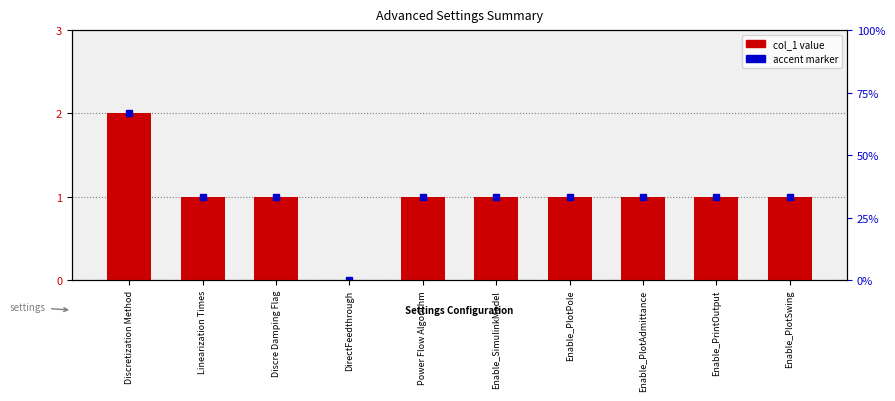

Does the chart contain stacked bars?

No